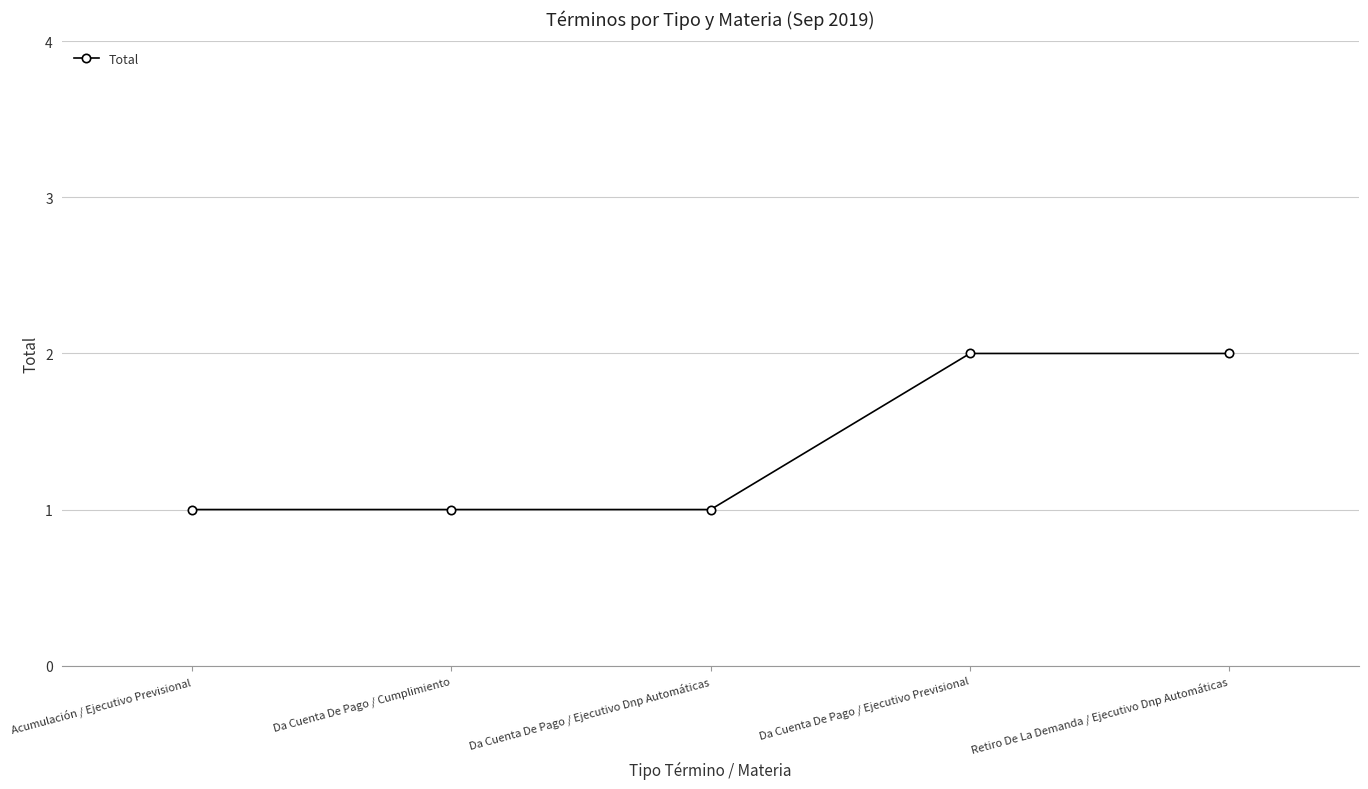

What is the value of the 3rd point from the left?

1